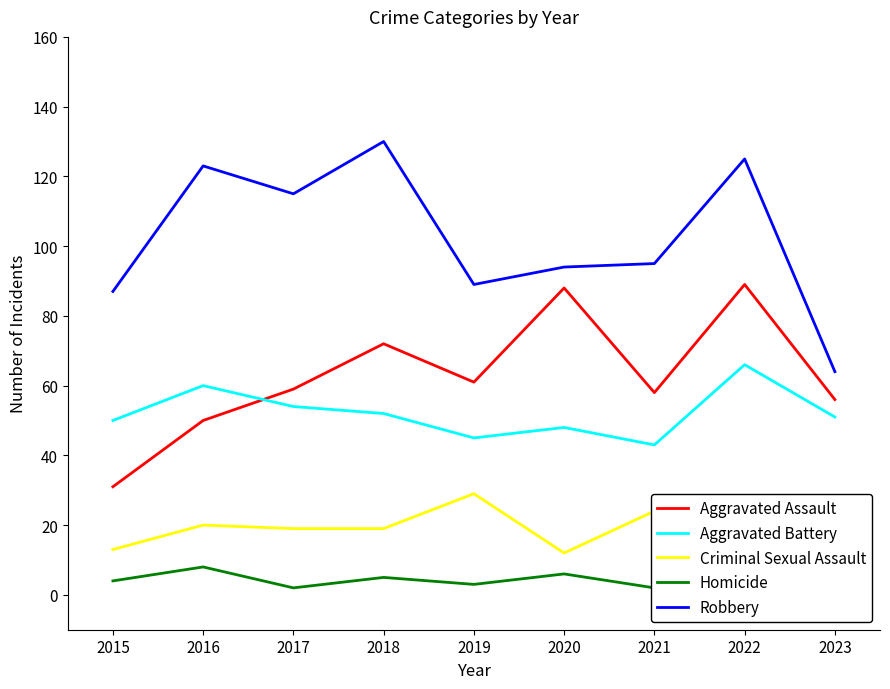

What is the sum of all Aggravated Assault values?

564